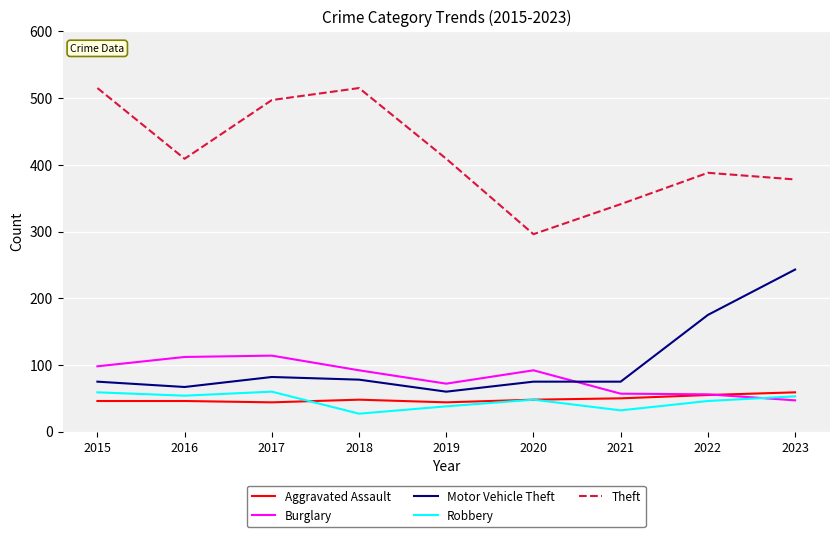

What is the difference between the highest and lowest values at 2017?

453